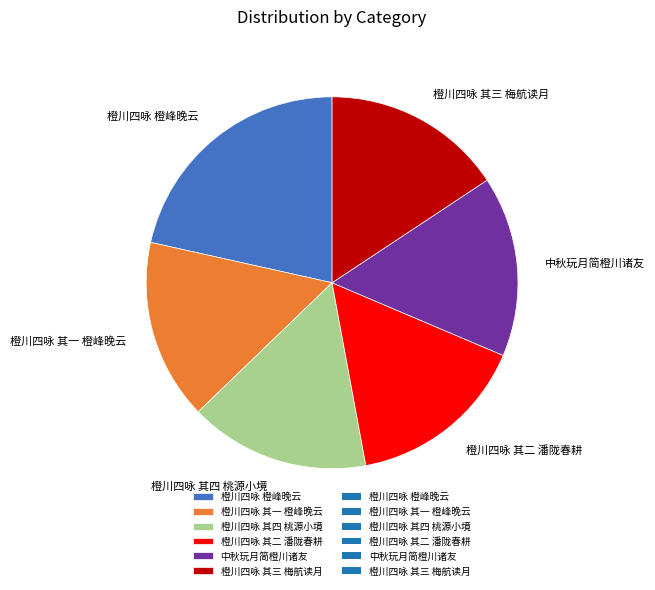

Which category has the biggest portion of the pie?

橙川四咏 橙峰晚云